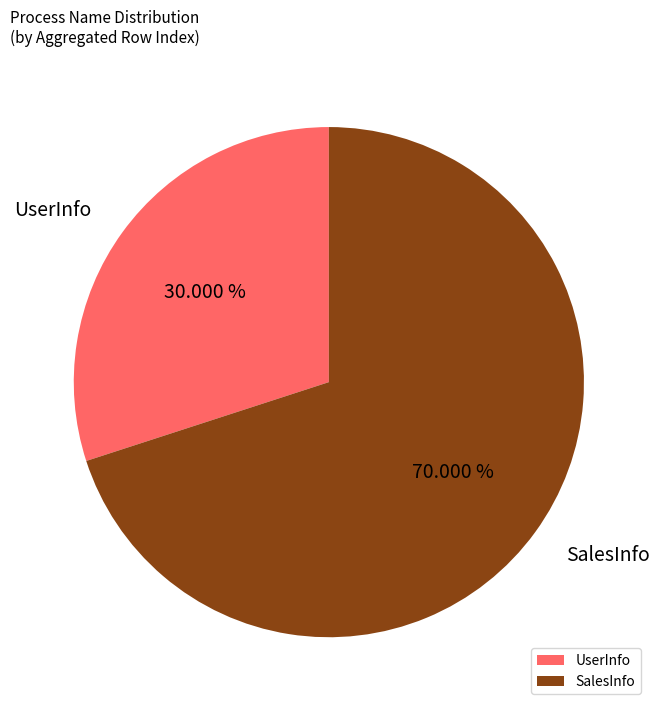

What portion of the pie excludes SalesInfo?

30.0%